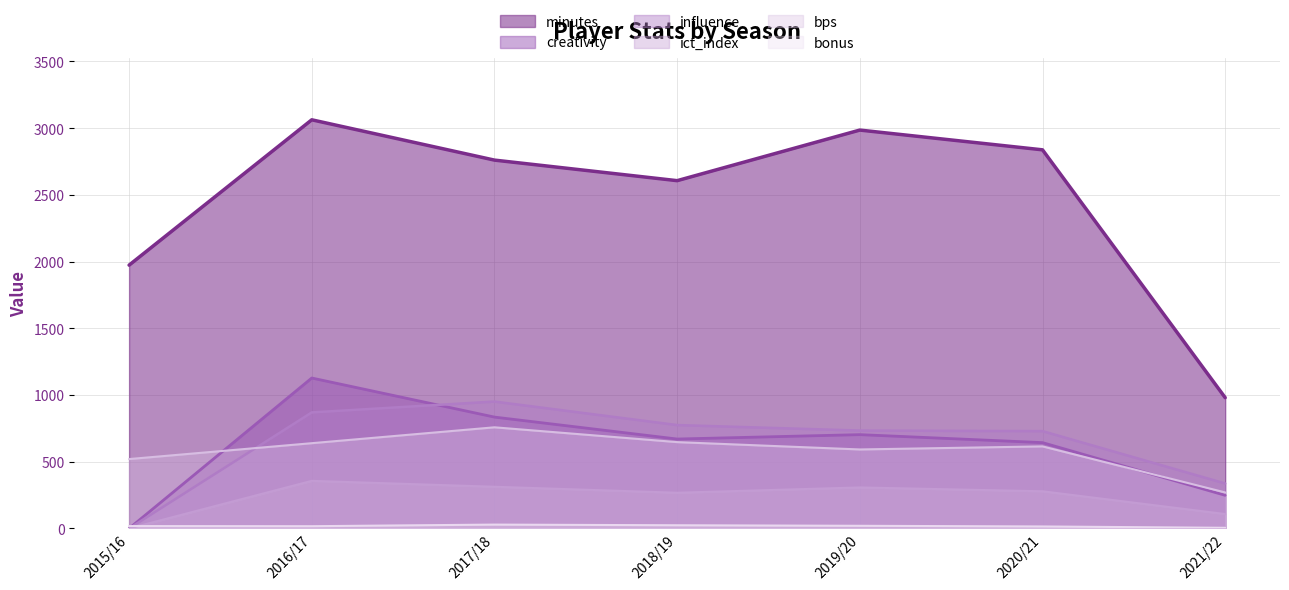

Which series has the largest range (max minus min)?

minutes